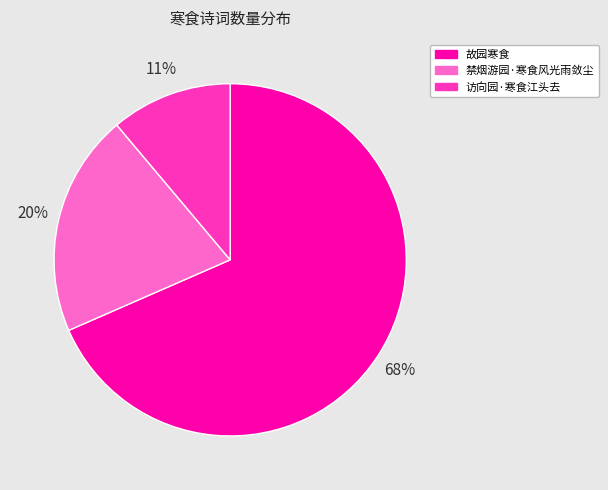

Combined, do 故园寒食 and 访向园·寒食江头去 account for over 50%?

Yes